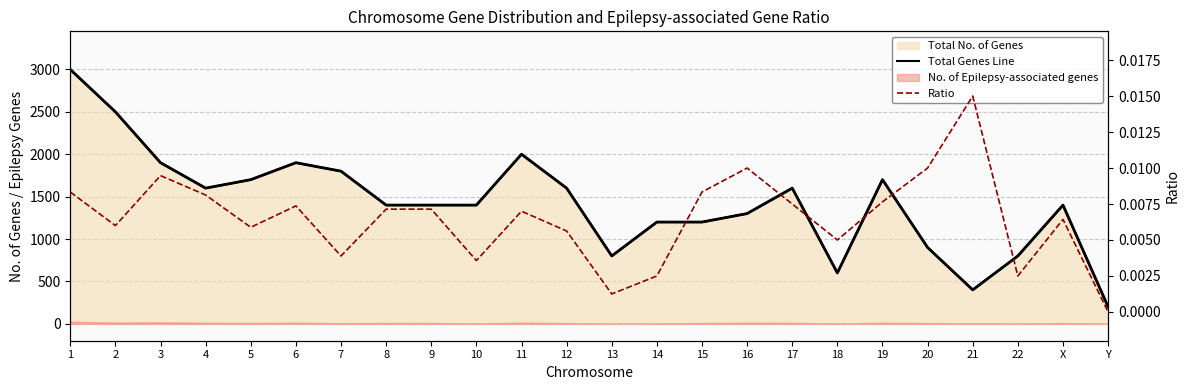

Is the value of Ratio at 11 greater than the value of Total Genes Line at X?

No